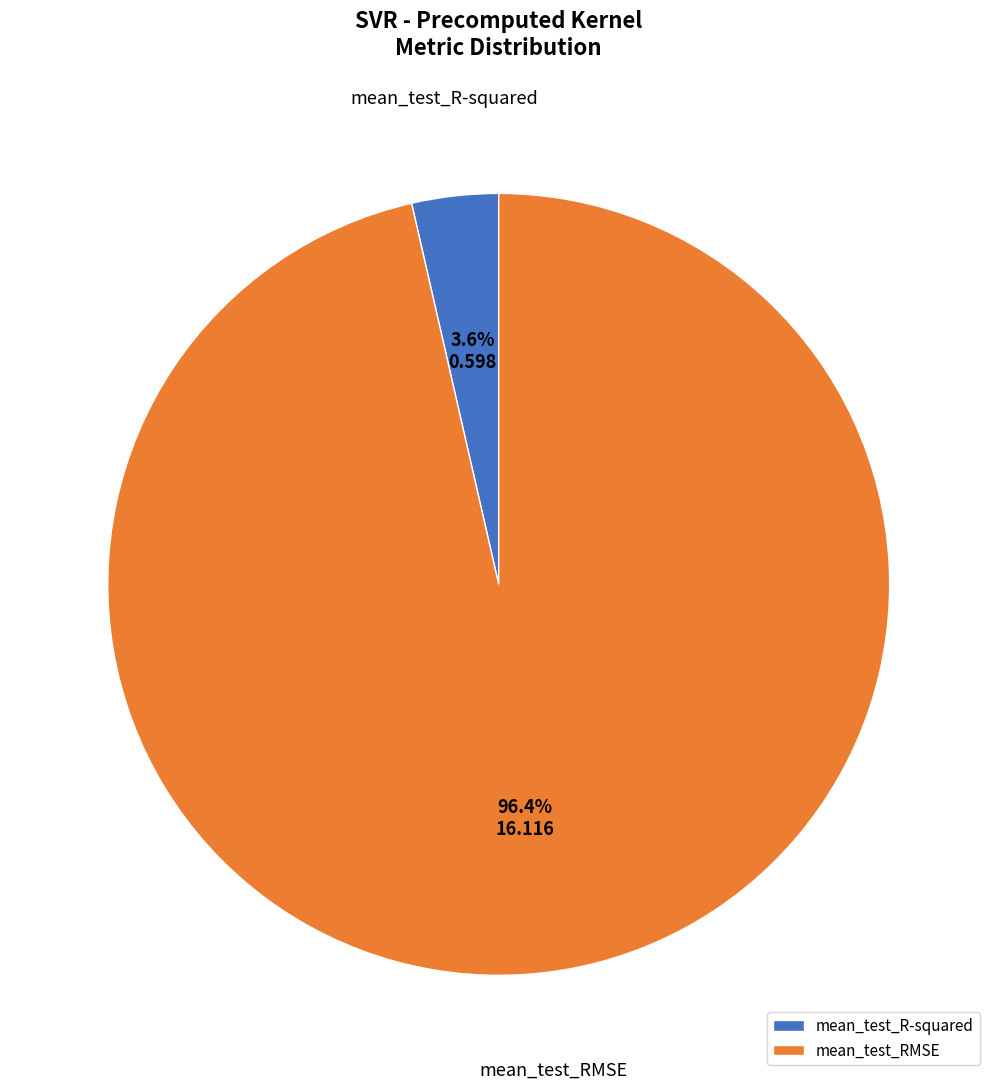

Rank the categories by value from lowest to highest.

mean_test_R-squared, mean_test_RMSE